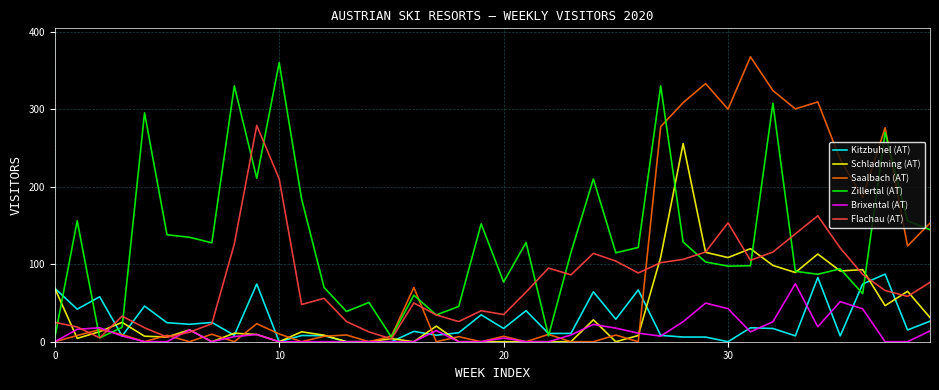

What is the highest value of the Schladming (AT) series?

255.6